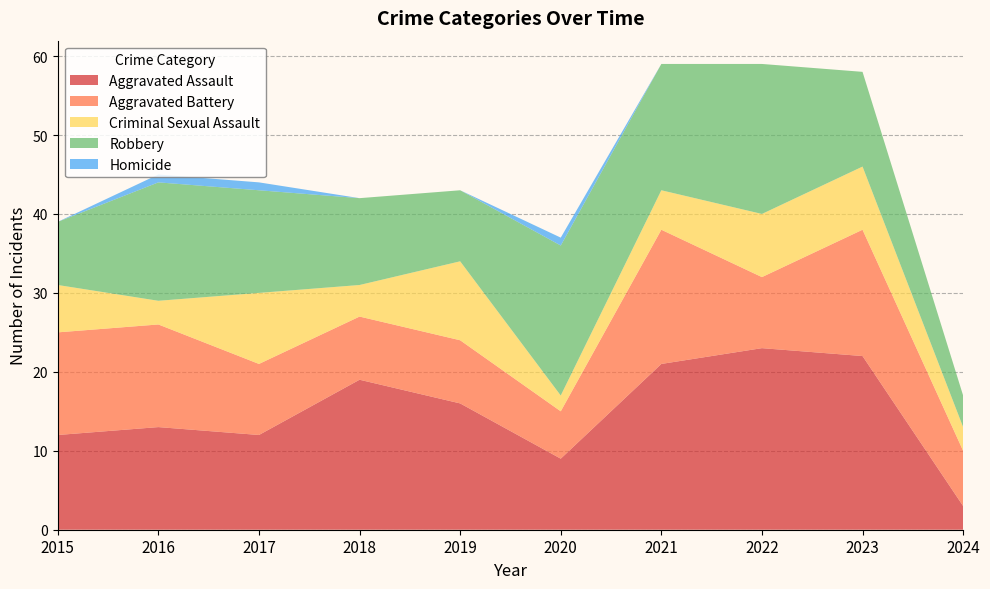

Reading left to right, extract all data points from this chart.

Aggravated Assault: 12	13	12	19	16	9	21	23	22	3
Aggravated Battery: 13	13	9	8	8	6	17	9	16	7
Criminal Sexual Assault: 6	3	9	4	10	2	5	8	8	3
Robbery: 8	15	13	11	9	19	16	19	12	4
Homicide: 0	1	1	0	0	1	0	0	0	0